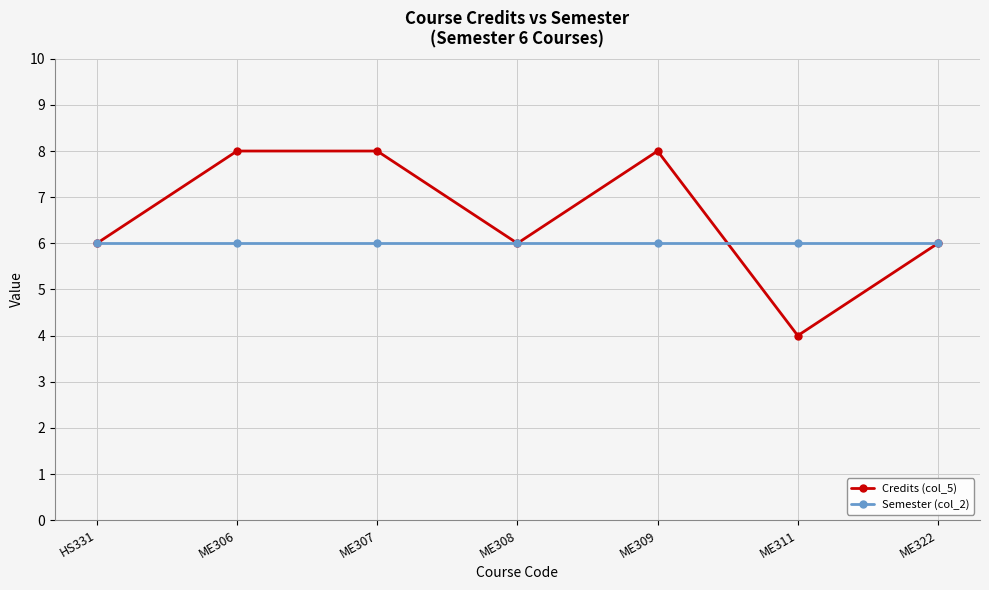

Which series has the largest total across all categories?

Credits (col_5)